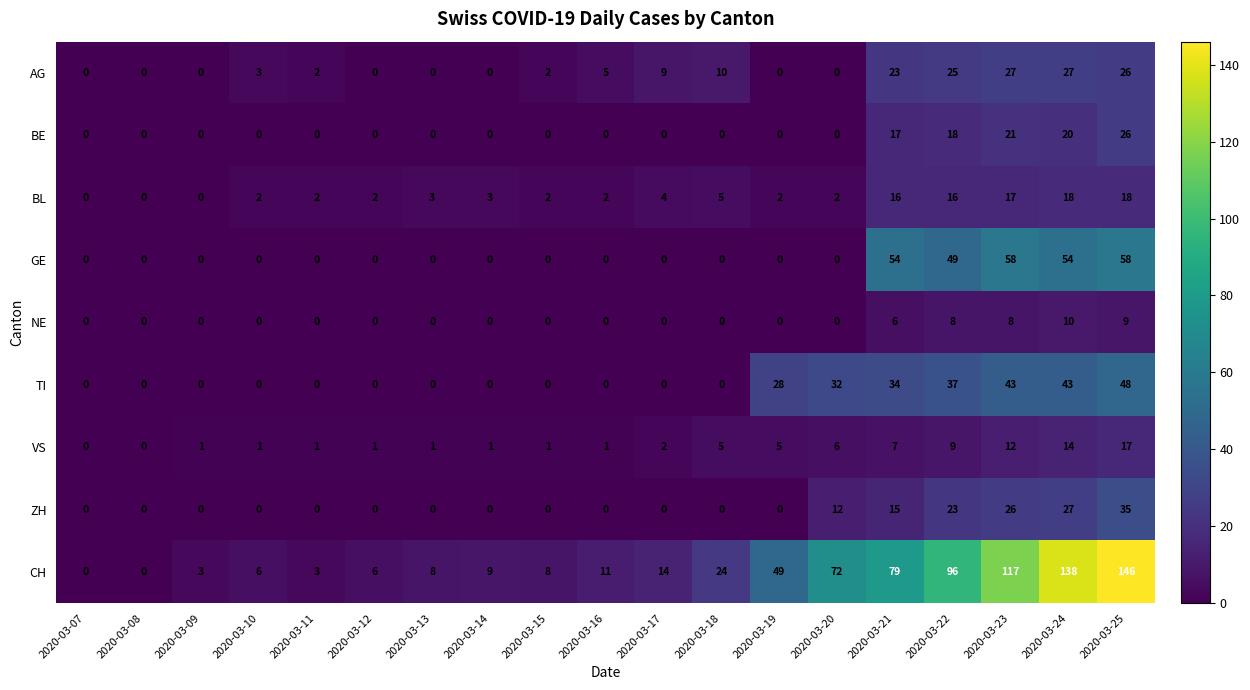

At which category is the sum across all series the highest?

2020-03-25